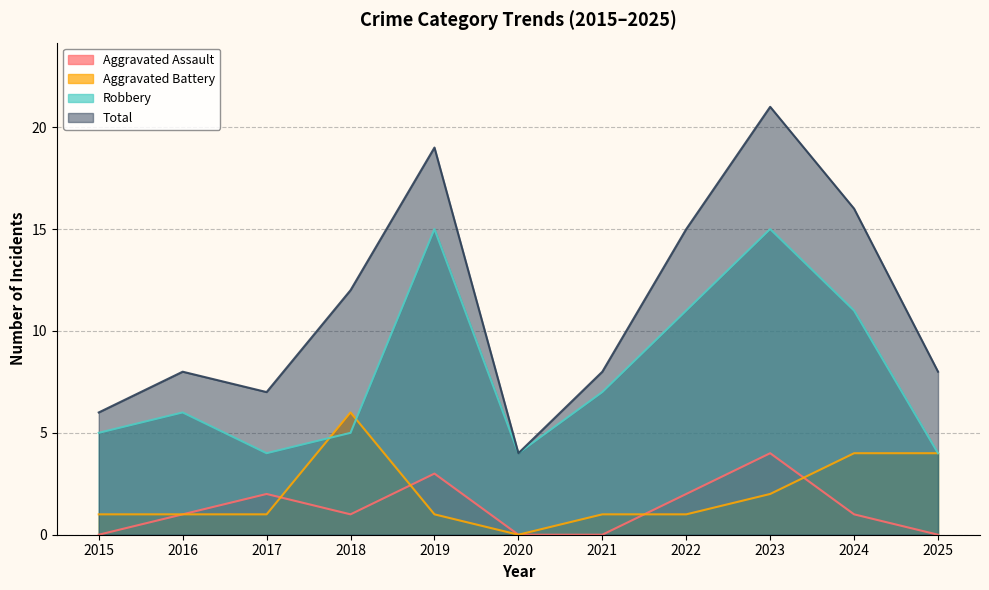

Rank the series at 2018 from lowest to highest value.

Aggravated Assault, Robbery, Aggravated Battery, Total